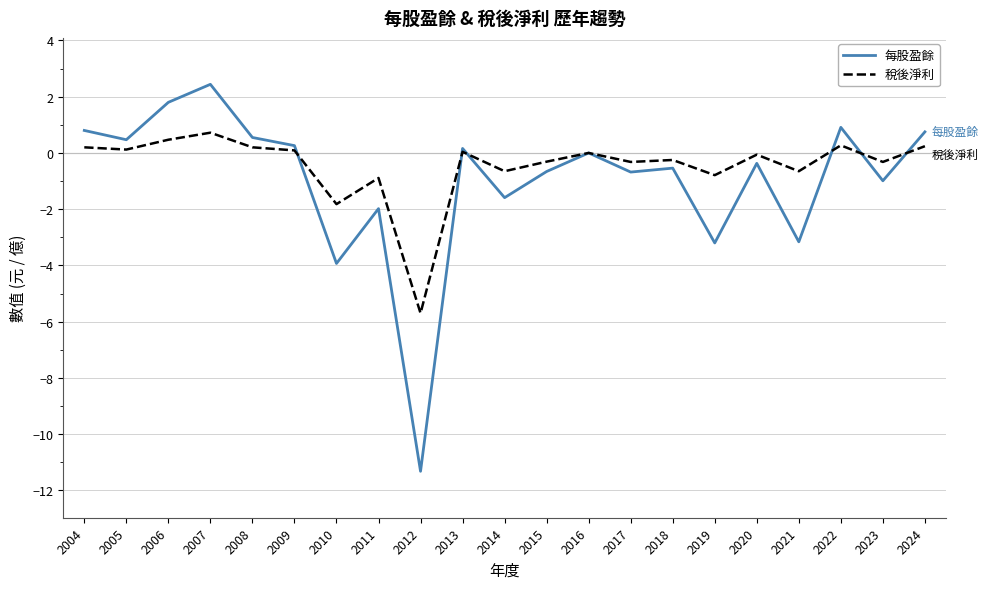

How many series are shown in this chart?

2